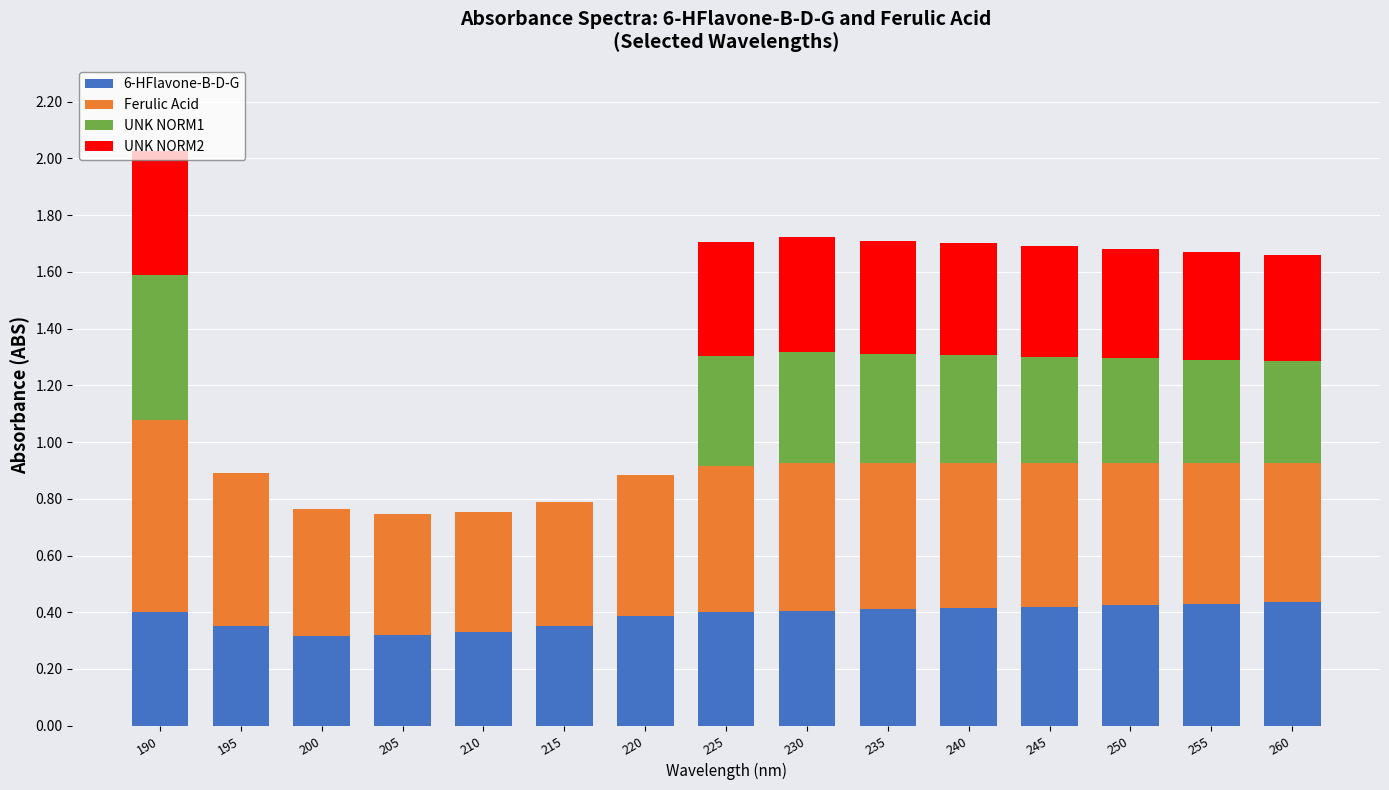

The value of 6-HFlavone-B-D-G at 250 is 0.7. True or false?

False